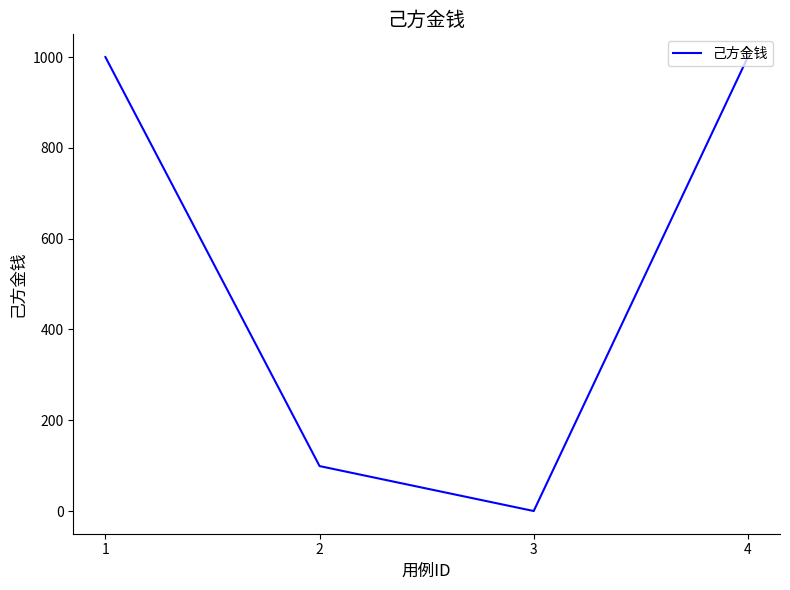

Reading left to right, what are all the values shown in this chart?

1000	99	0	1000